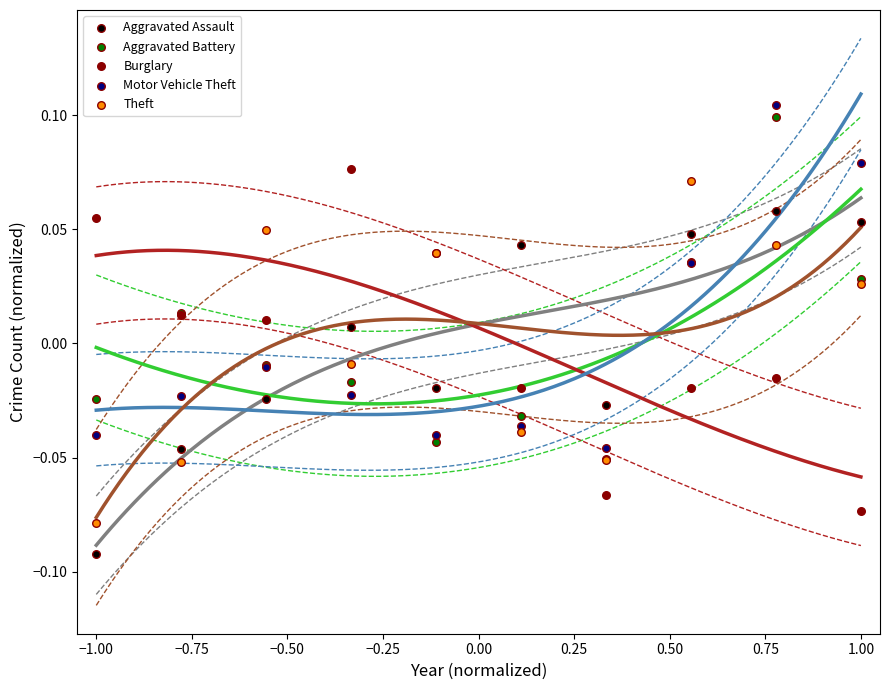

Which series contains the highest Y value?

Motor Vehicle Theft